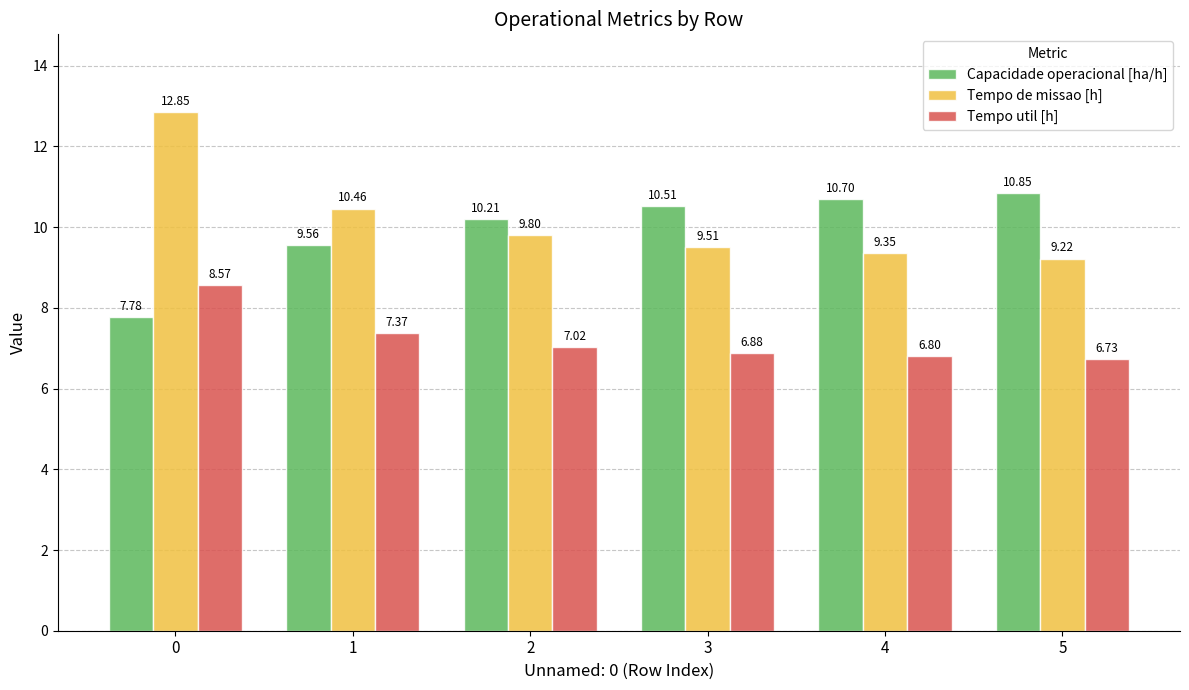

What is the value of the Tempo de missao [h] bar at the 6th from the left?

9.2